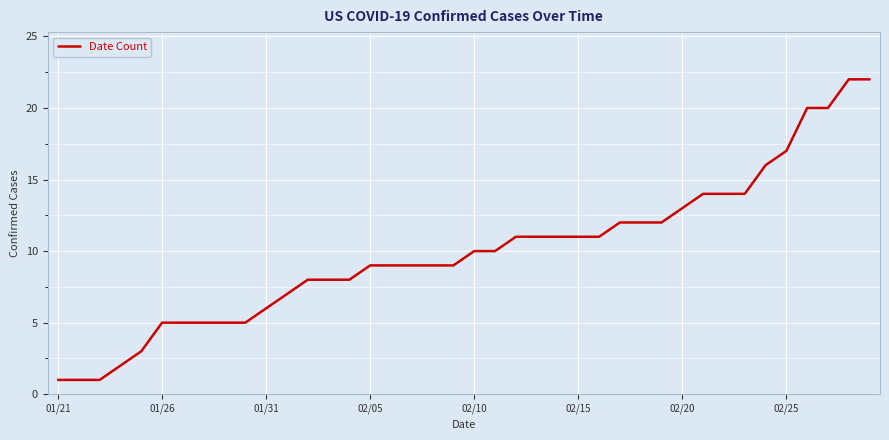

What is the maximum value shown in the chart?

22